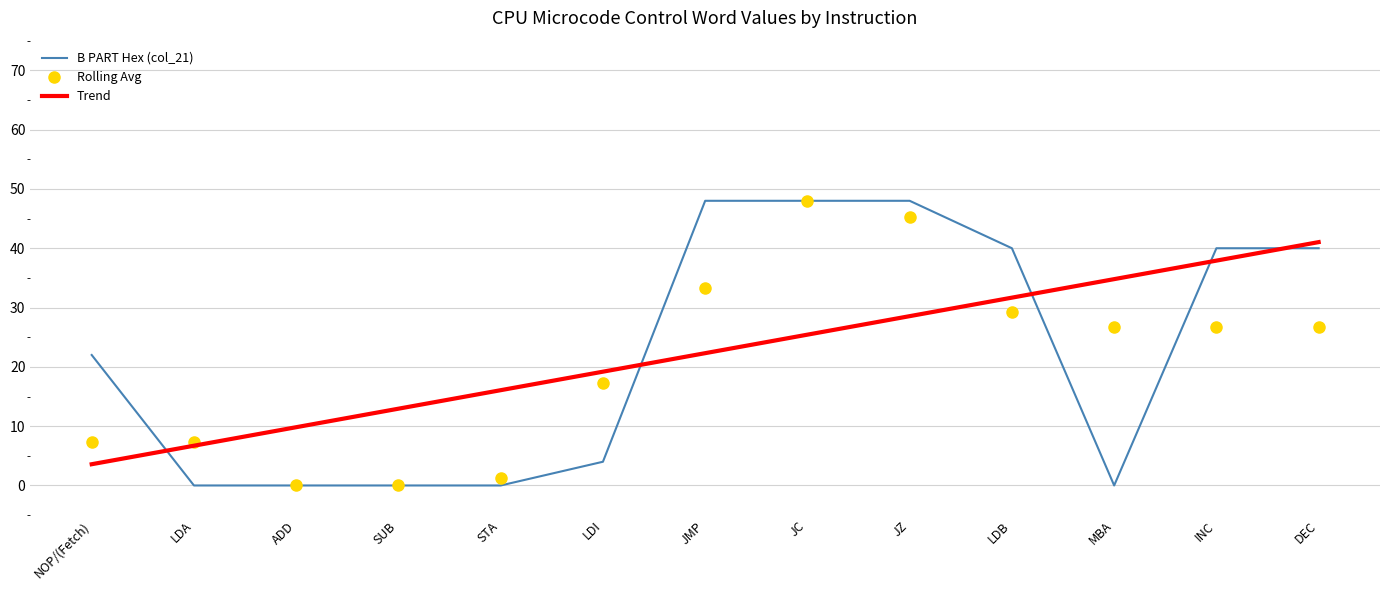

What is the greatest value displayed?

48.0